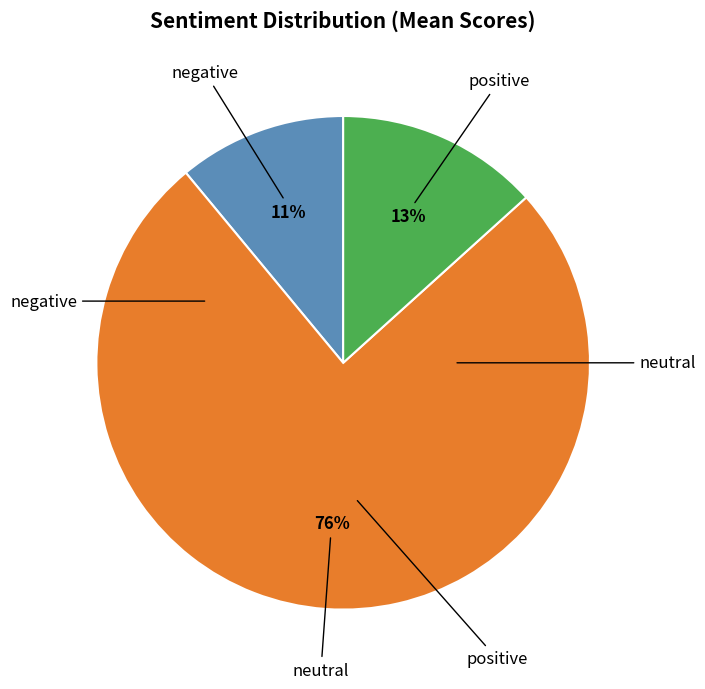

To the nearest percent, what is the average slice percentage?

33%